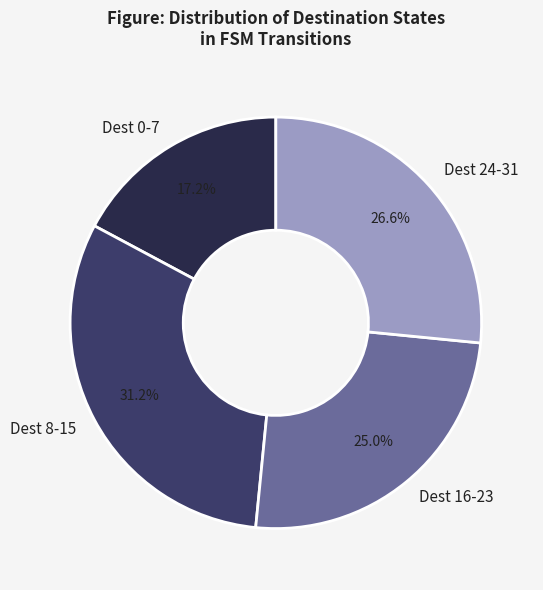

Rank the categories by value from lowest to highest.

Dest 0-7, Dest 16-23, Dest 24-31, Dest 8-15